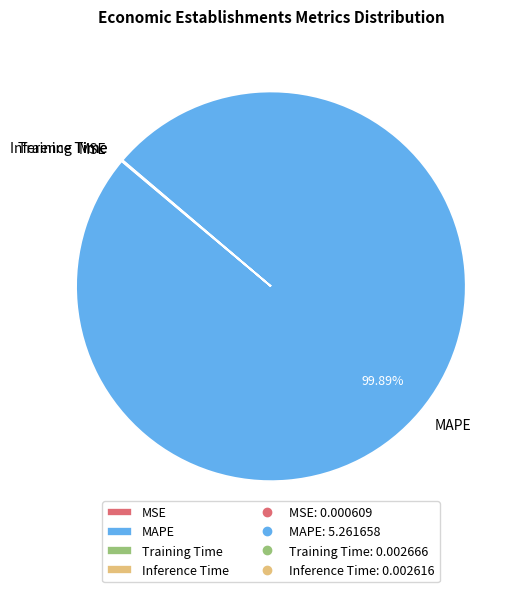

What is the largest slice in the pie chart?

MAPE